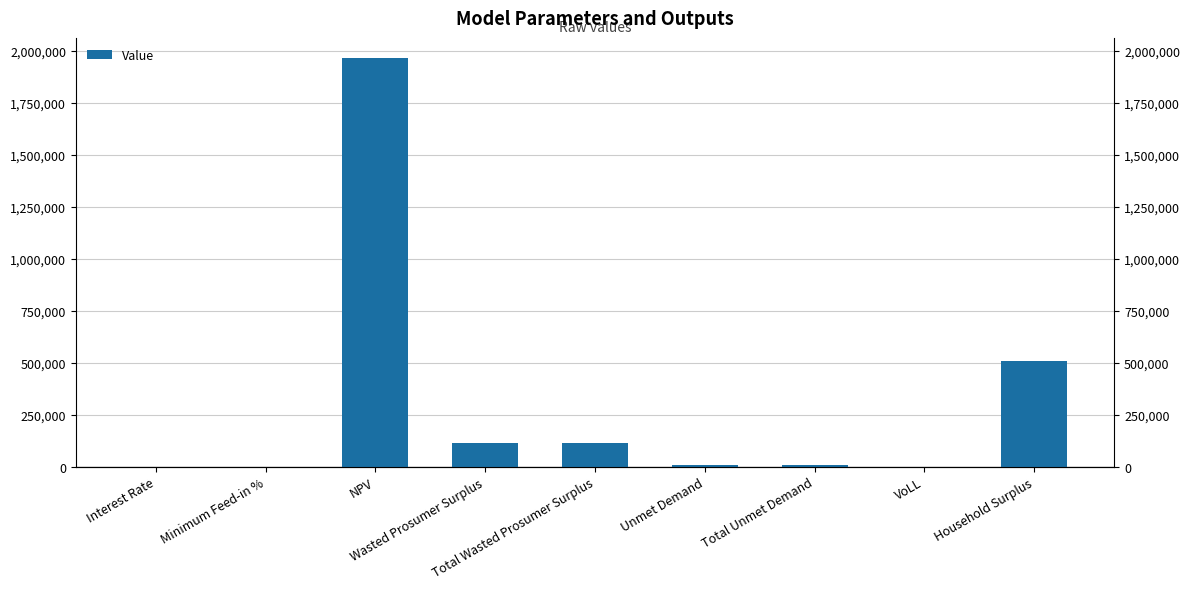

What is the sum of the values at VoLL and Household Surplus?

507378.1